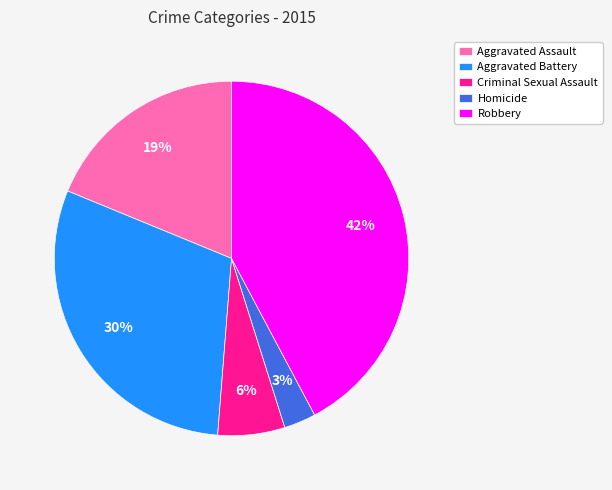

What is the smallest slice in the pie chart?

Homicide